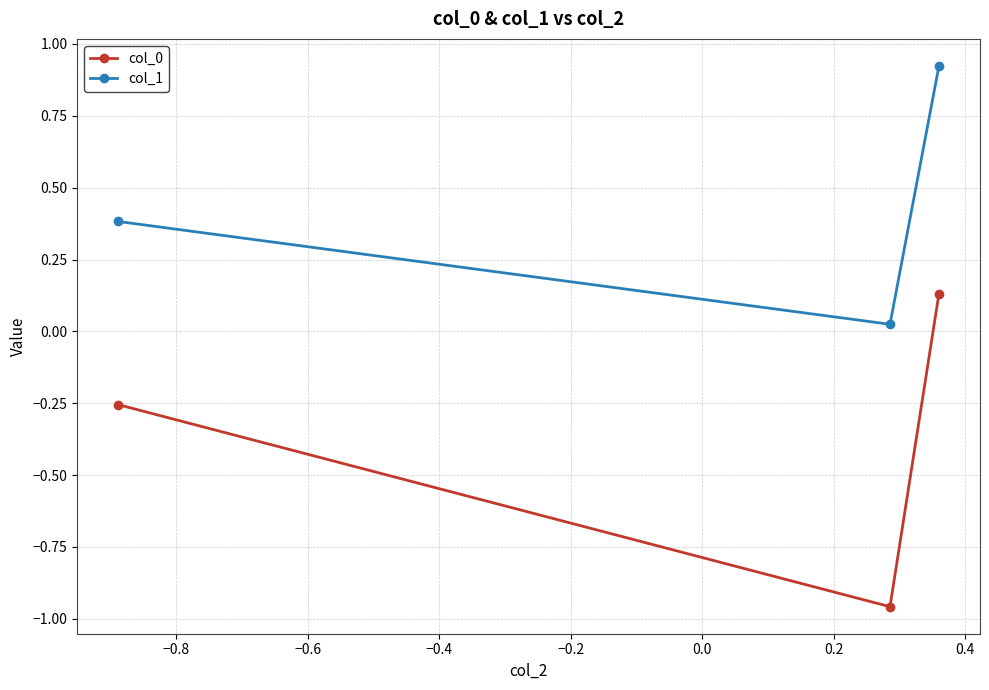

At how many categories does at least one series exceed 0?

3